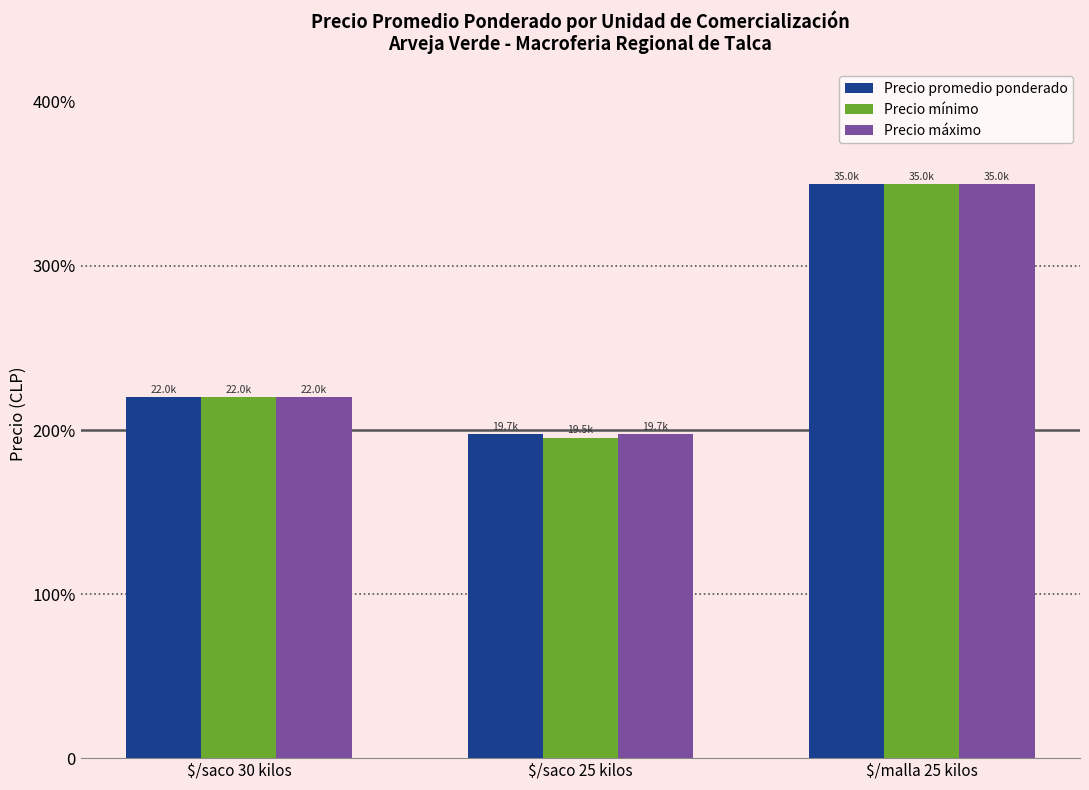

Which has a higher value, $/malla 25 kilos or $/saco 30 kilos?

$/malla 25 kilos